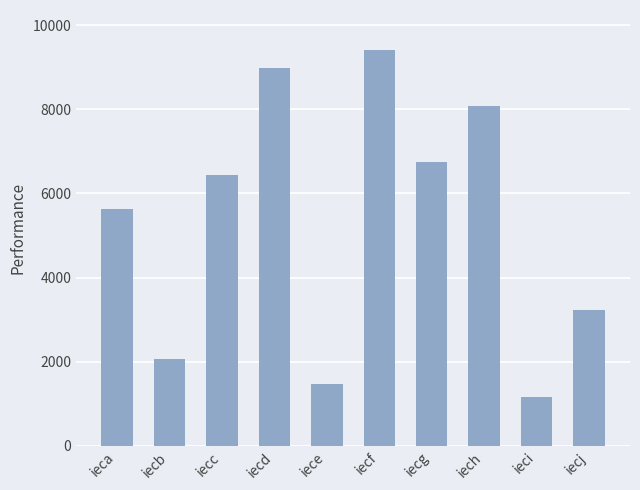

List the labels in order of value, largest first.

iecf, iecd, iech, iecg, iecc, ieca, iecj, iecb, iece, ieci